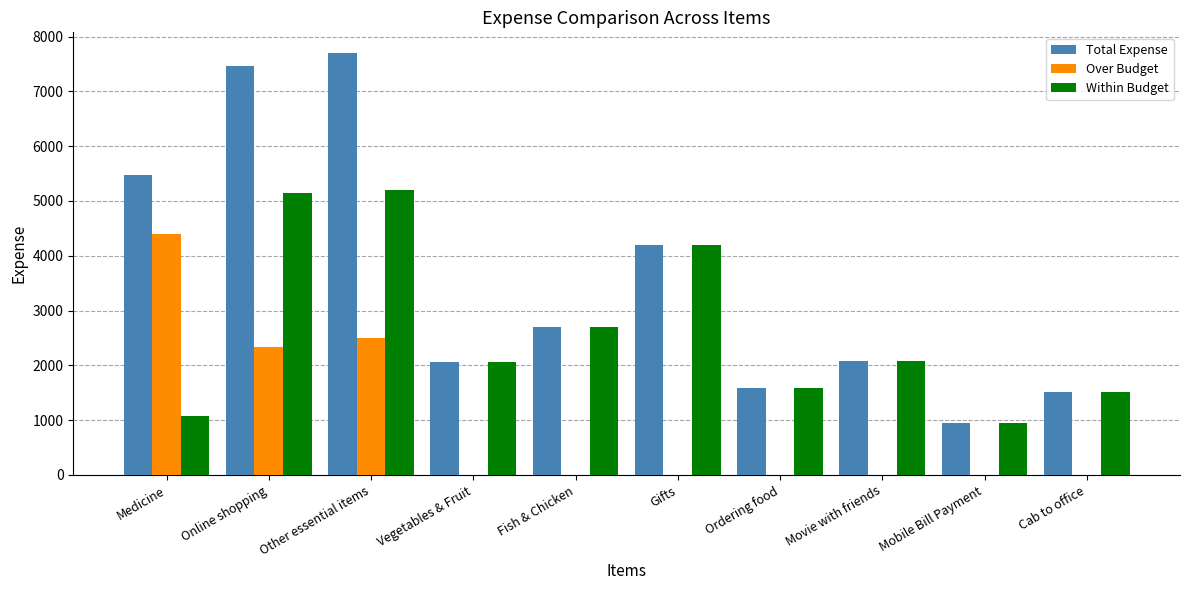

What is the maximum value for Within Budget?

5194.1